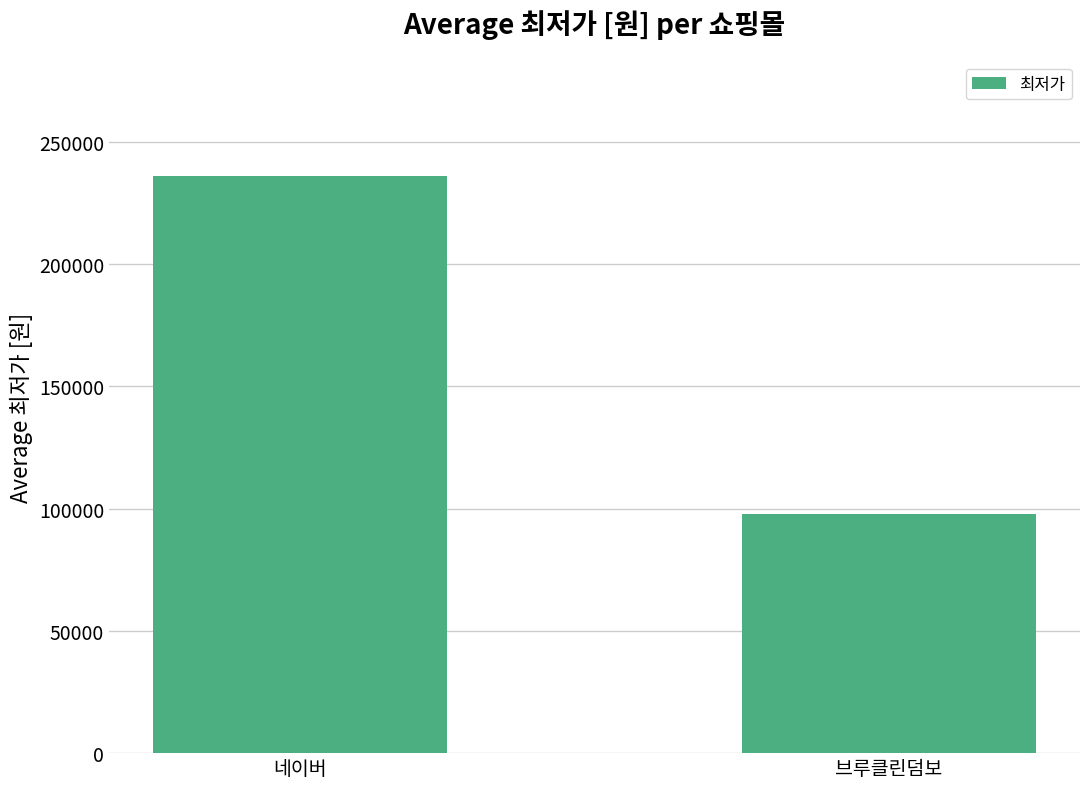

What value does the data have at 네이버, to the nearest 50?

236100